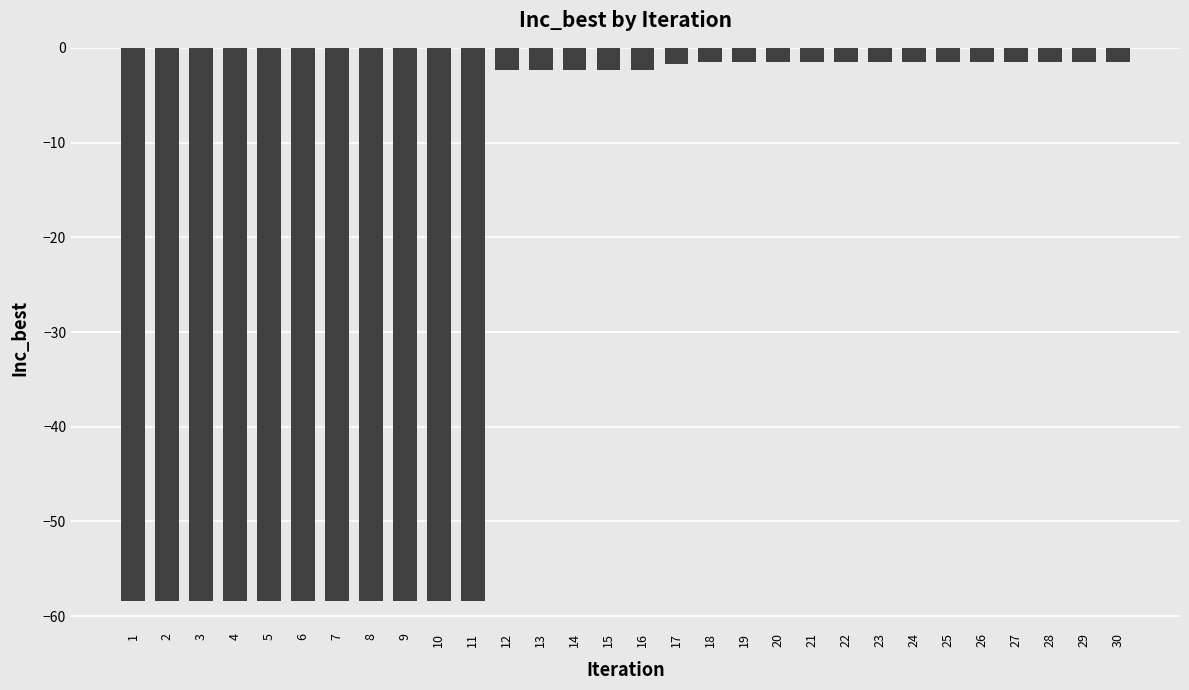

What is the greatest value displayed?

-1.5